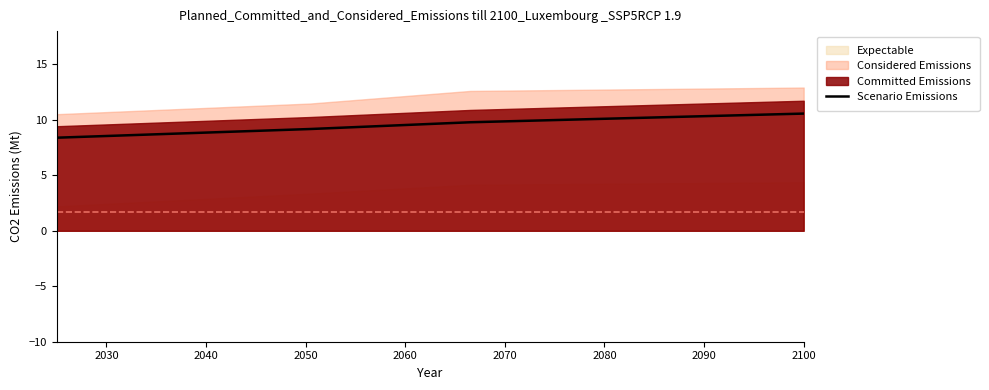

At which label is the value closest to 9?

2040